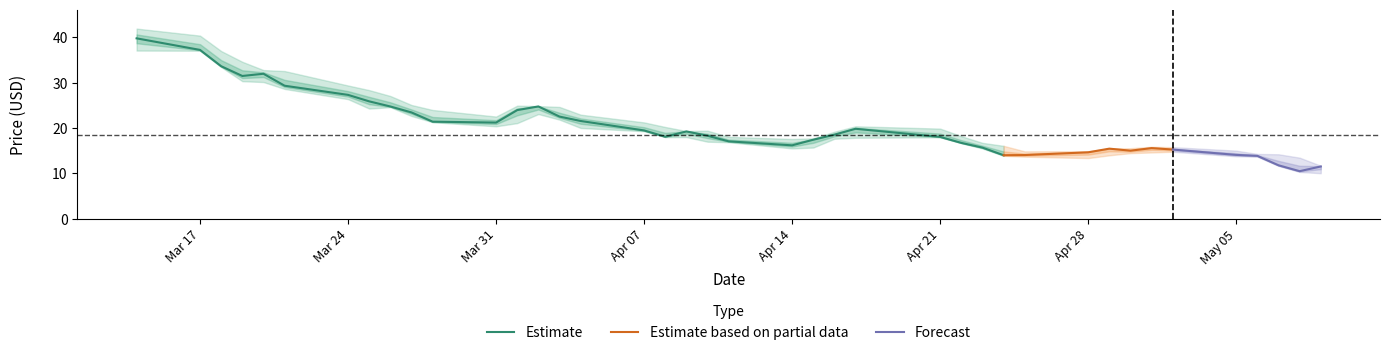

True or false: close and low intersect in this chart.

False